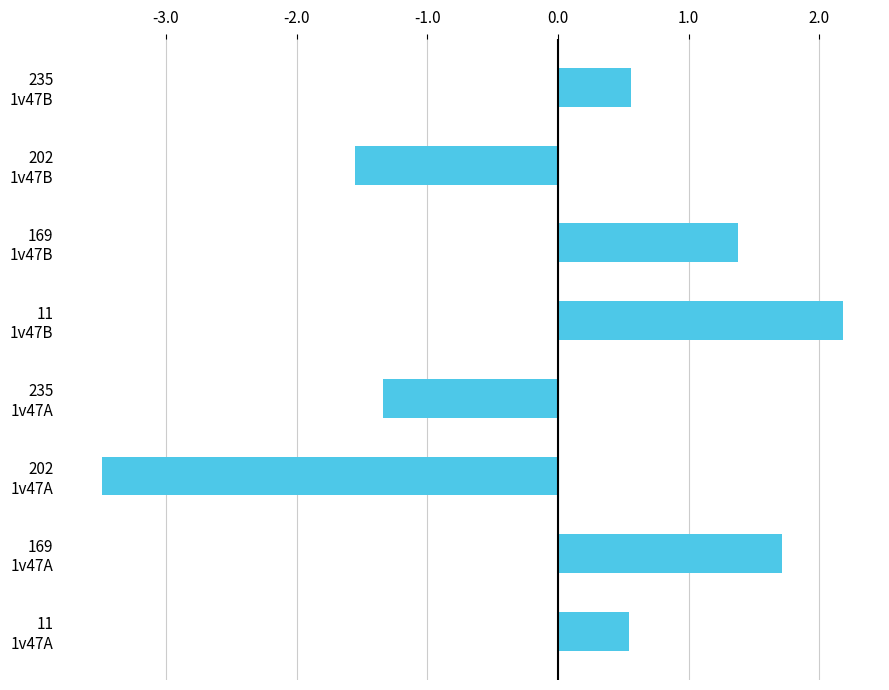

What is the difference between the maximum and second lowest values?

3.7